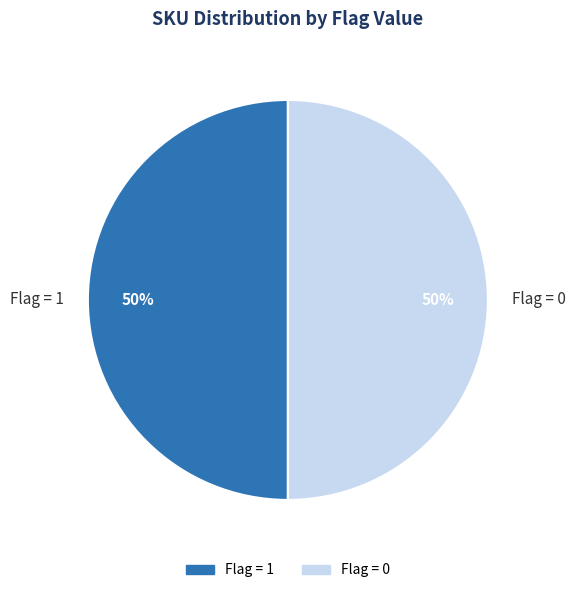

What percentage is the Flag = 0 slice, to the nearest percent?

50%